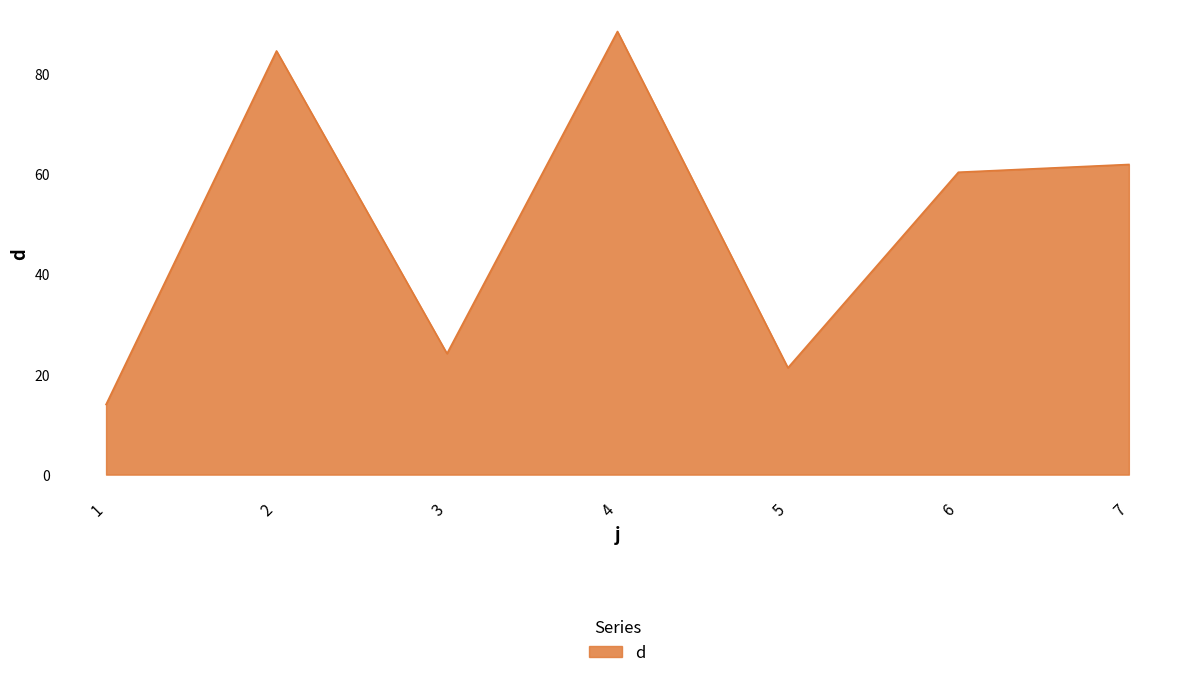

Read the value at 1.

14.0